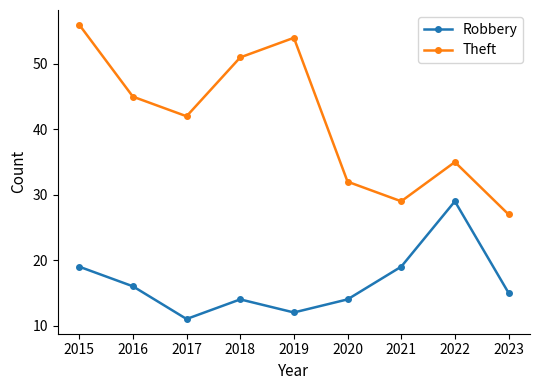

At 2023, list the series in order from largest to smallest.

Theft, Robbery